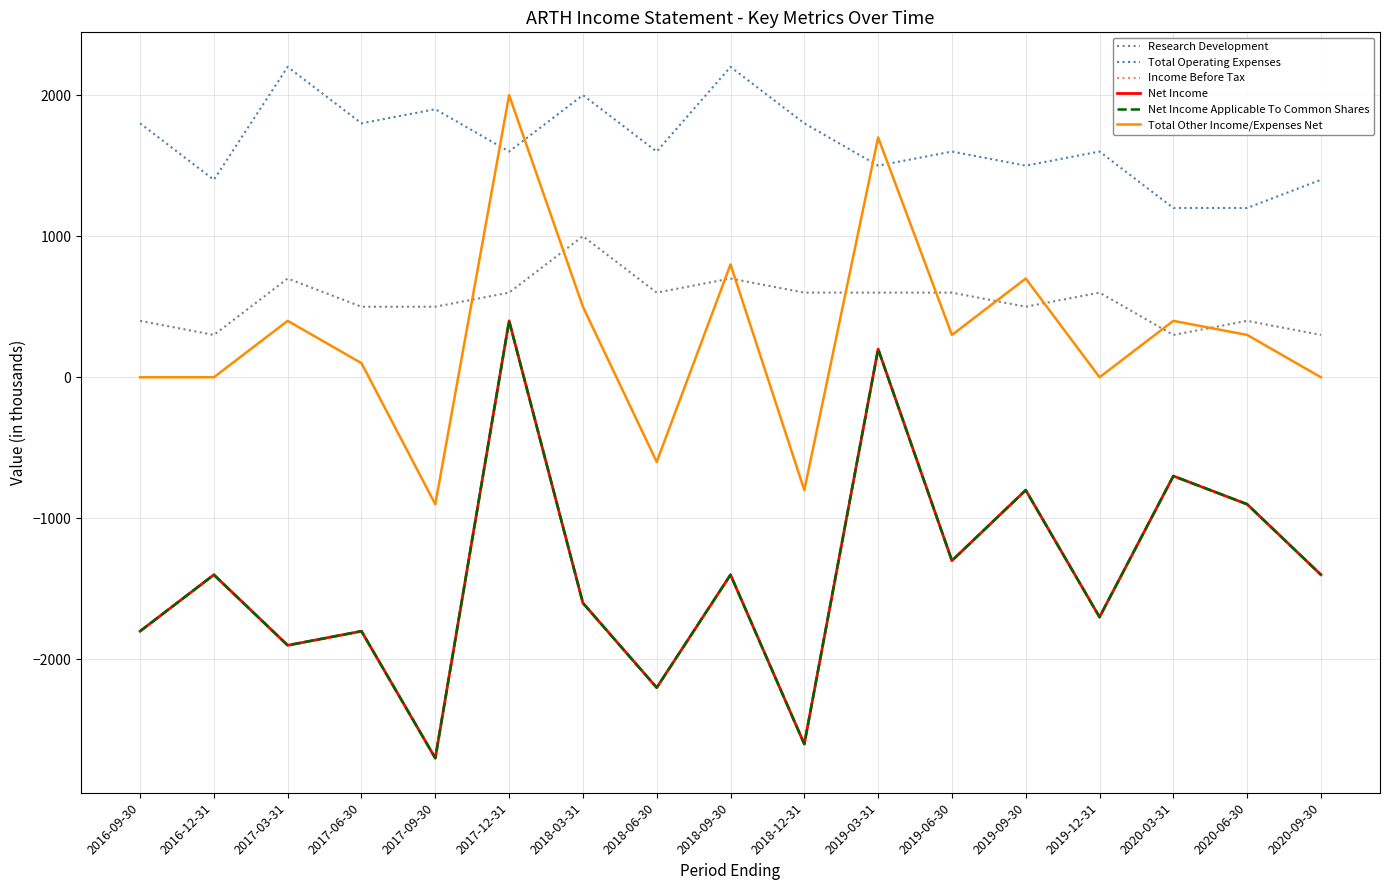

Is the value of Income Before Tax at 2019-09-30 greater than the value of Research Development at 2017-06-30?

No